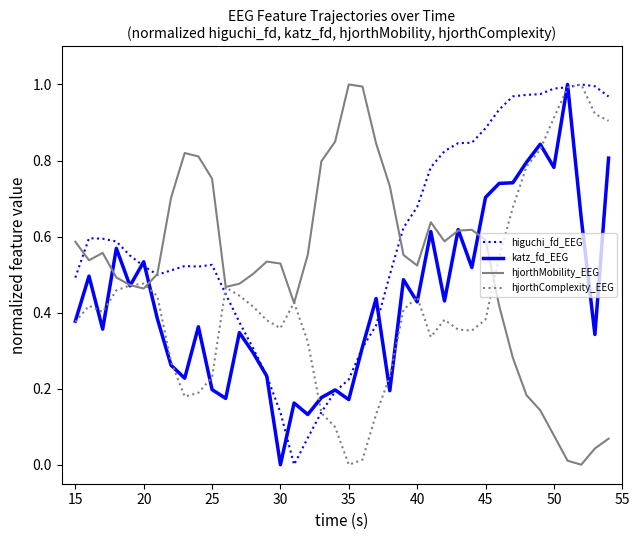

How many distinct data groups are displayed?

4